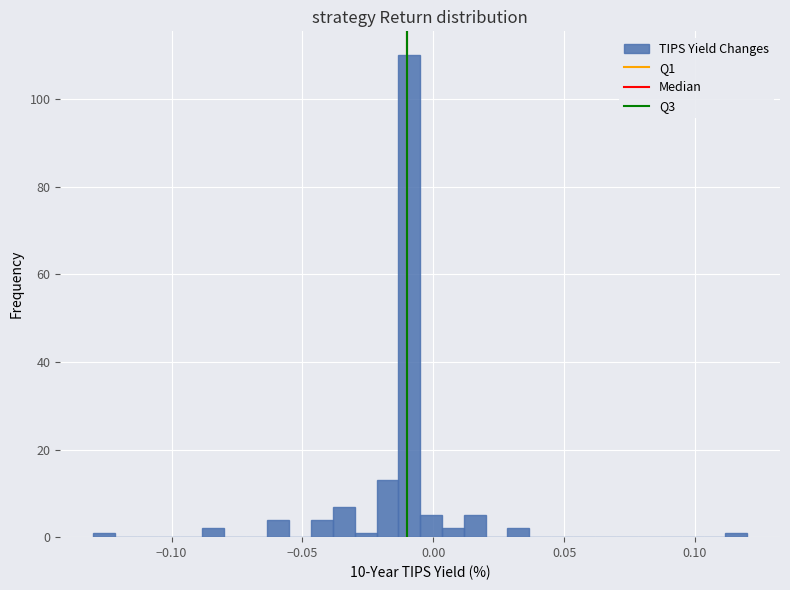

Around what value on the x-axis is the tallest bar? Give the approximate position of its centre, as read against the axis.

-0.010